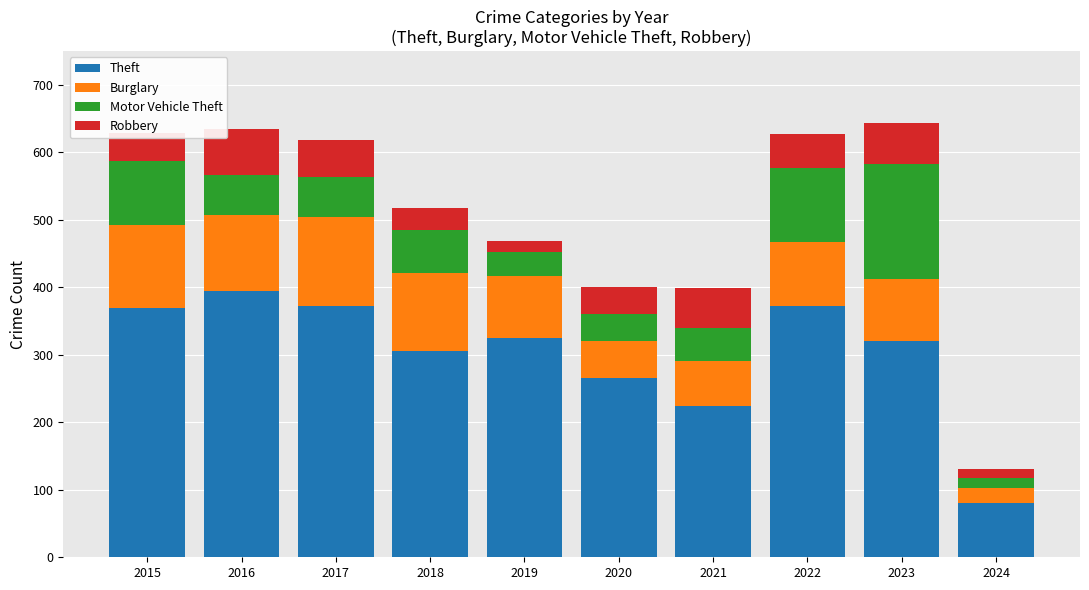

What is the total value across all series at 2019?

469